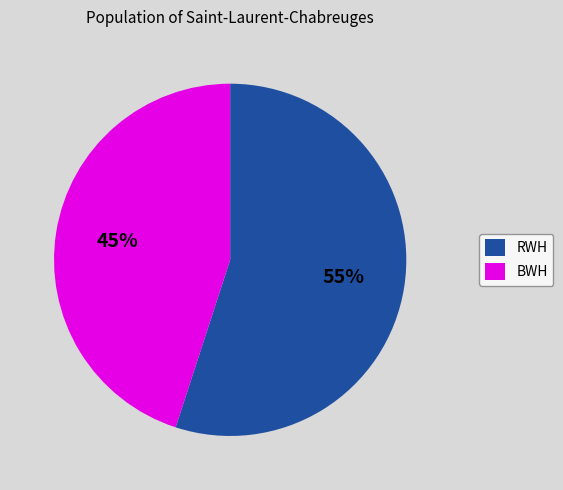

Approximately how many times larger is the value at RWH compared to BWH?

1.2